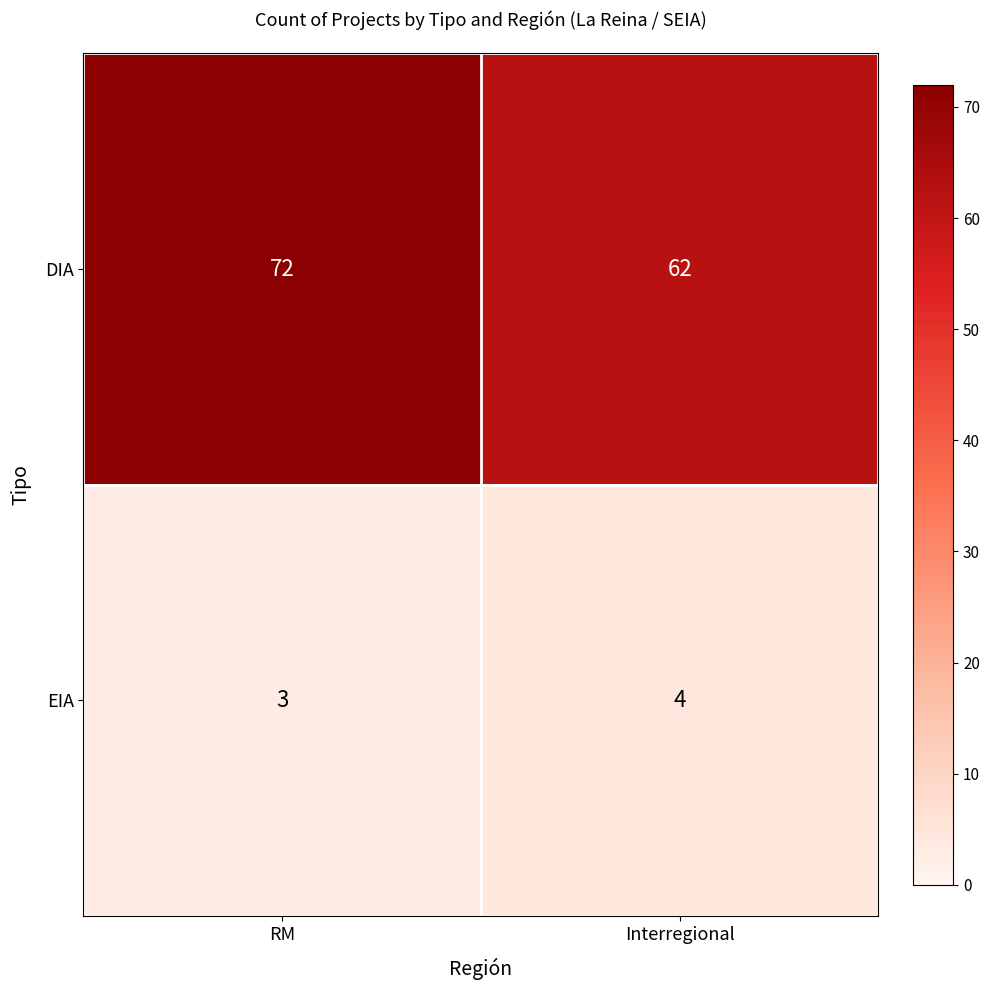

Reading left to right, transcribe all the data shown in this chart.

DIA: 72	62
EIA: 3	4